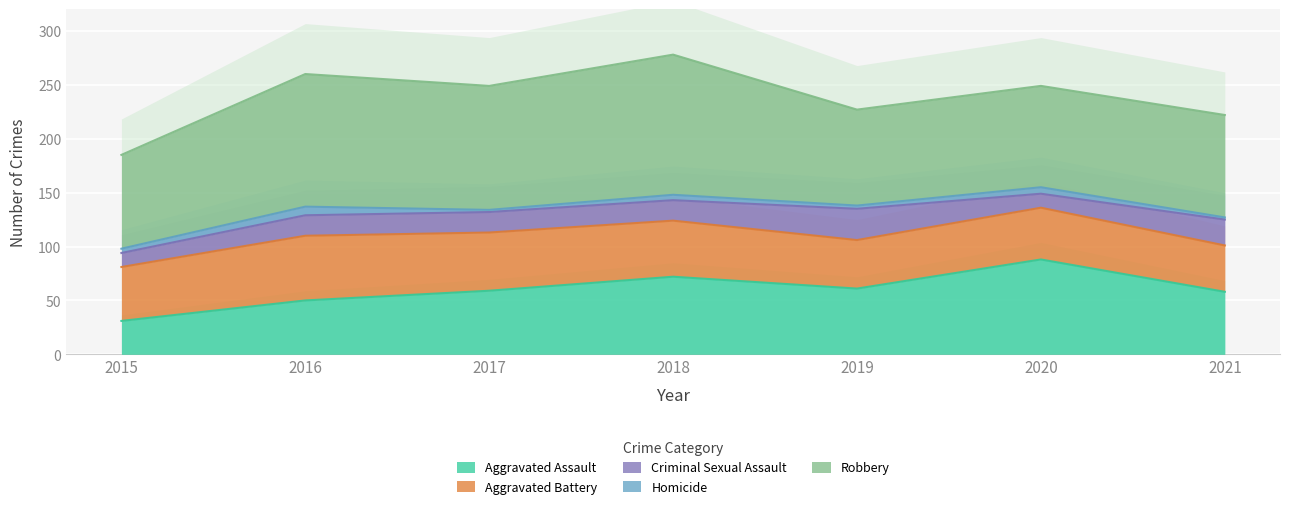

Which has a higher value, 2021 or 2020?

2020